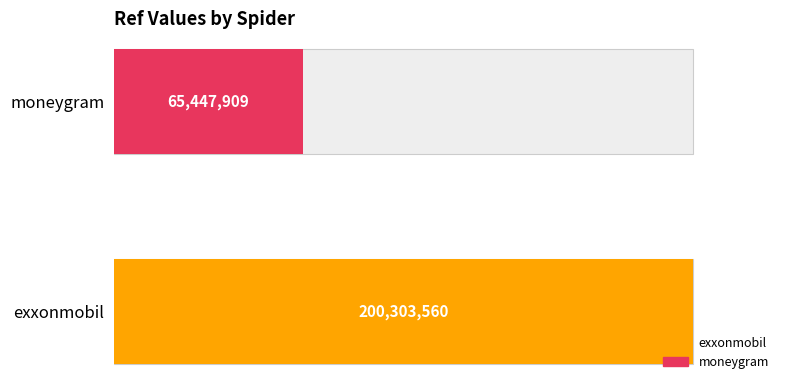

How many bars are there in total?

2